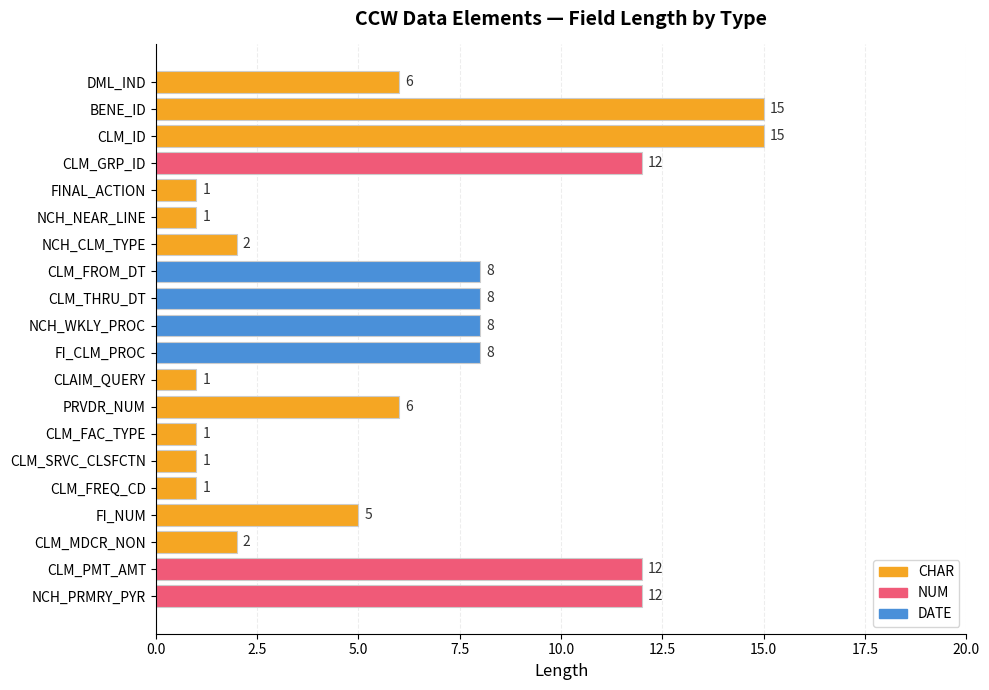

What is the greatest value displayed?

15